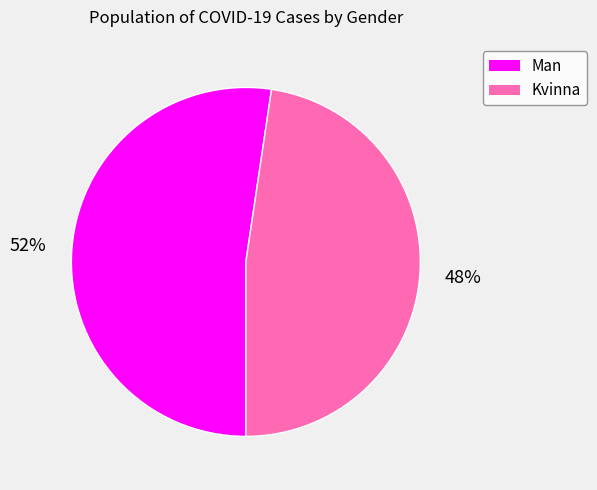

To the nearest percent, what is the average slice percentage?

50%